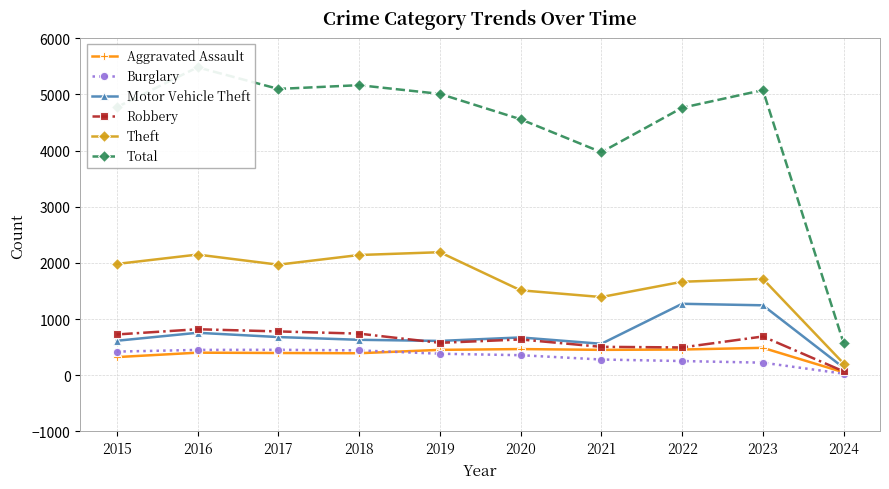

At how many categories does at least one series exceed 2700?

9